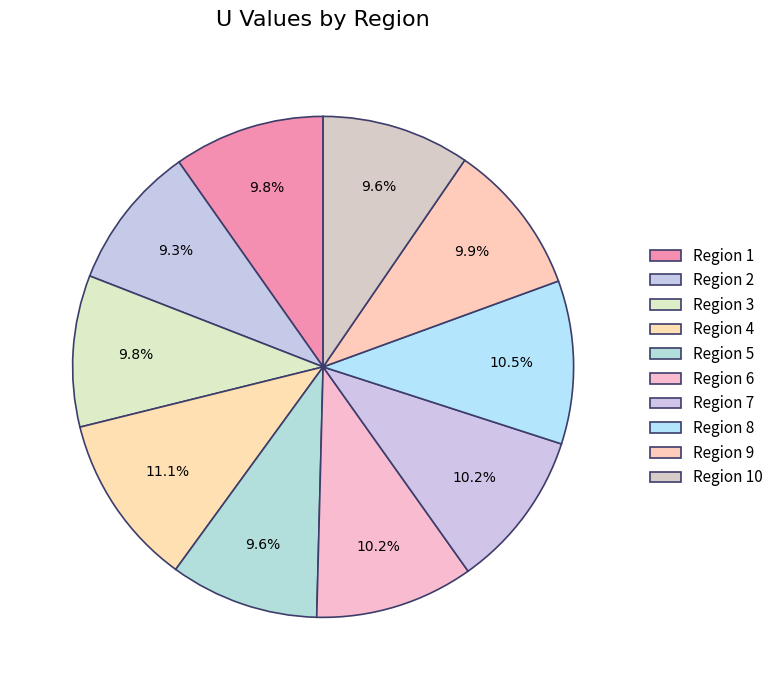

Does any single category account for the majority?

No